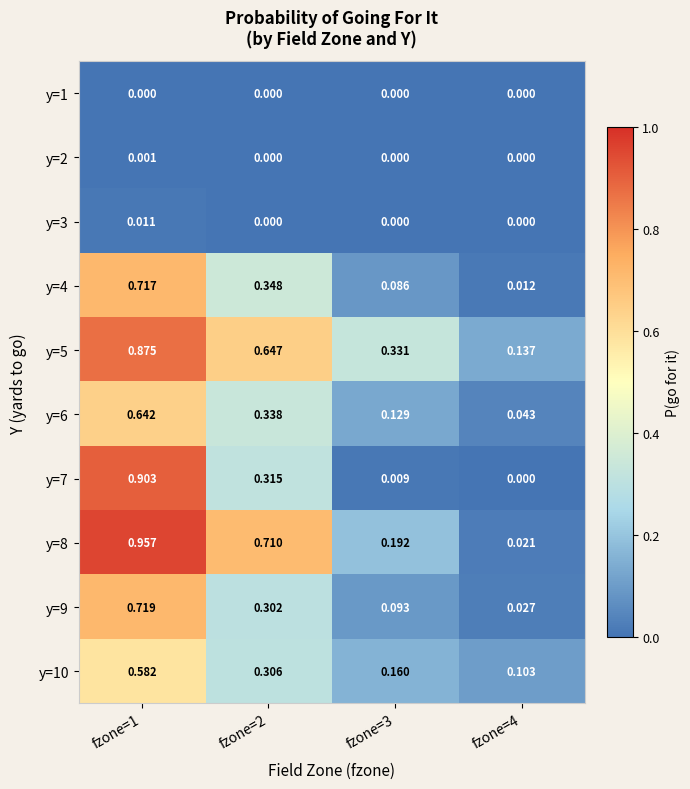

Is the value of y=8 at fzone=4 greater than the value of y=10 at fzone=3?

No